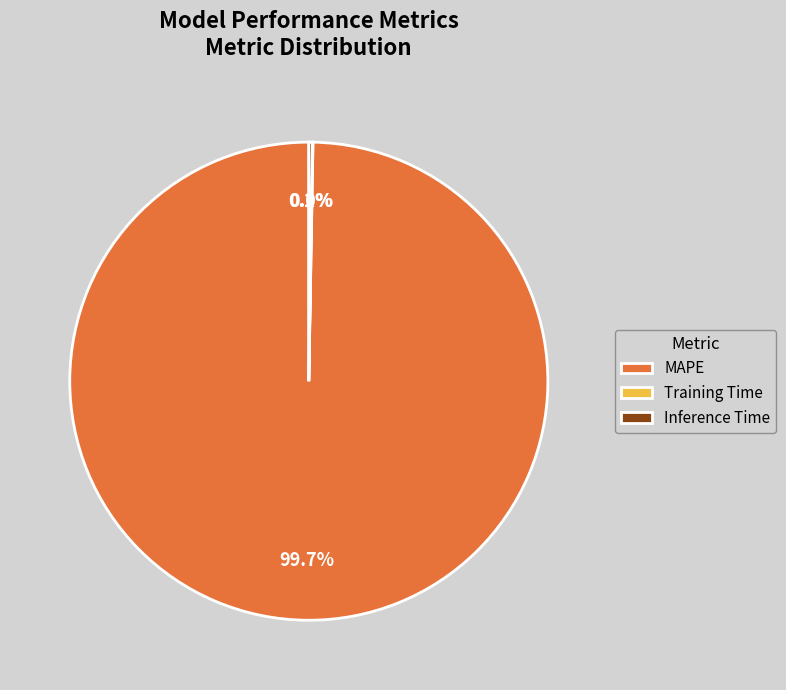

What is the largest slice in the pie chart?

MAPE